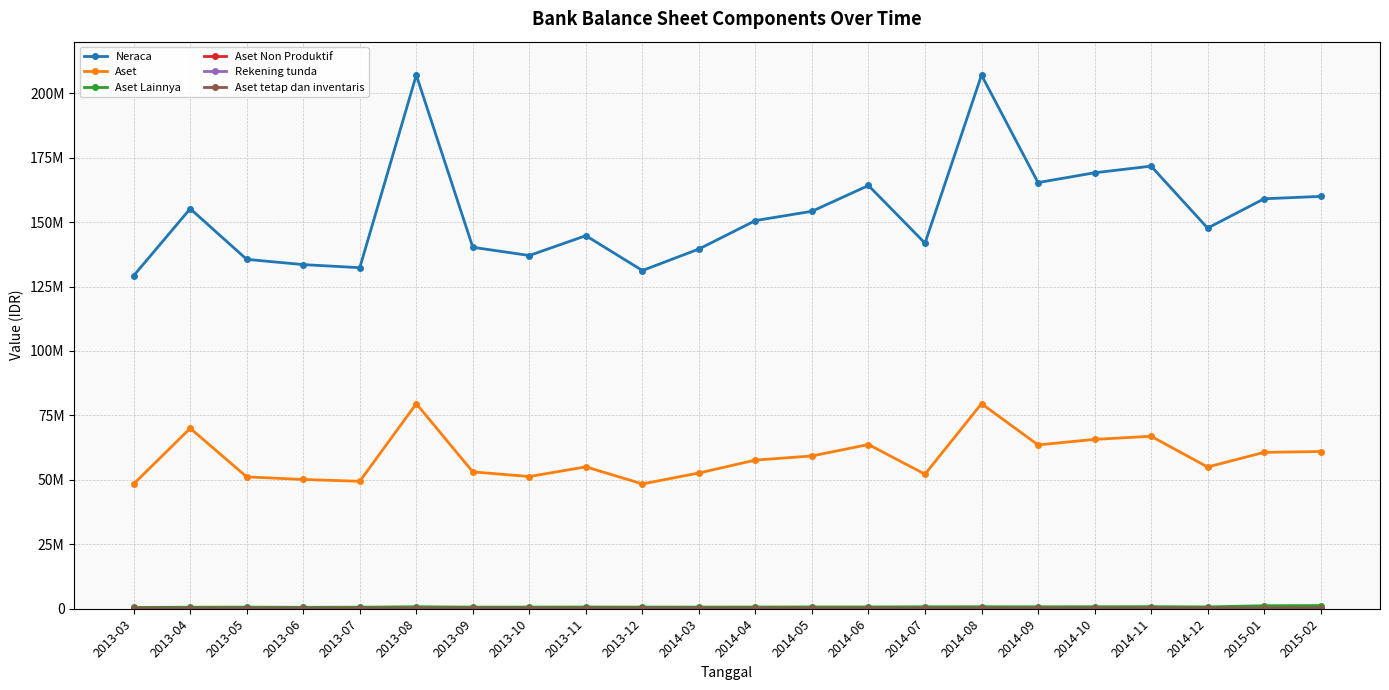

Reading left to right, what are all the values shown in this chart?

Neraca: 129219724	155191458	135541266	133512857	132312937	207034311	140228673	137041173	144734106	131210144	139553401	150597708	154192962	164198690	141823801	207034311	165334975	169130419	171712930	147669187	159050143	159971722
Aset: 48410464	70006249	51157430	50143316	49448786	79550360	53094578	51289623	55052031	48413414	52667163	57671206	59272421	63715118	52196363	79550360	63558272	65700542	66911122	54982889	60675126	60992342
Aset Lainnya: 513618	593563	623978	555392	602964	772141	628475	647424	672206	644287	652607	658283	698733	695027	764460	772141	756280	777347	807946	713280	1165732	1238310
Aset Non Produktif: 559	818	941	673	2358	5435	2785	1359	1140	481	2816	3435	4060	4048	804	5435	4708	3280	3853	637	2575	1782
Rekening tunda: 559	818	941	673	2358	5435	2785	1359	1140	481	2816	3435	4060	4048	804	5435	4708	3280	3853	637	2575	1782
Aset tetap dan inventaris: 234962	236920	239881	242861	245970	288512	252294	255786	259244	262789	271839	275185	278795	281805	285149	288512	292053	295631	299370	303585	307035	310490